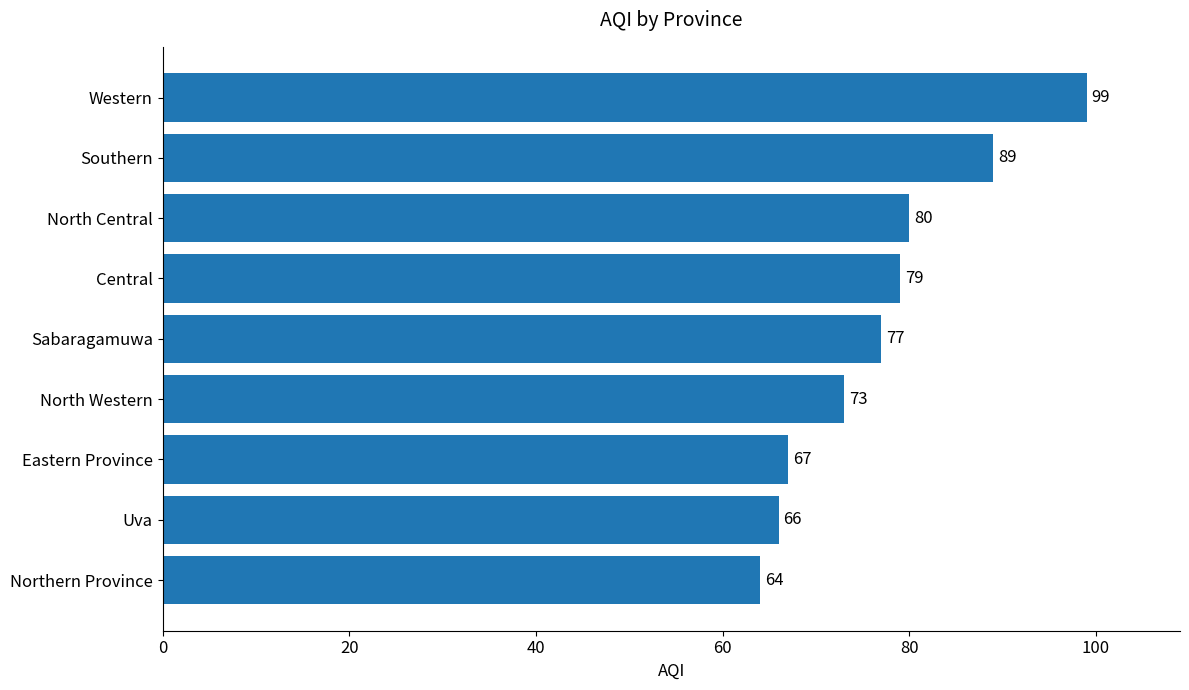

Between Southern and North Central, which is larger?

Southern